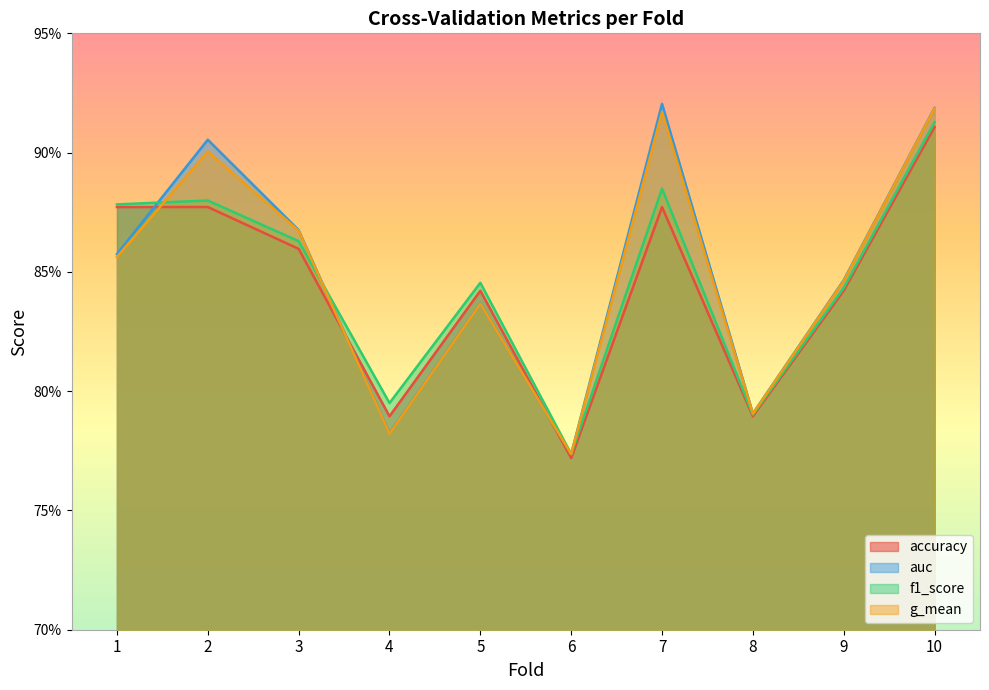

Reading left to right, list all the values displayed in this chart.

accuracy: 1=0.9	2=0.9	3=0.9	4=0.8	5=0.8	6=0.8	7=0.9	8=0.8	9=0.8	10=0.9
auc: 1=0.9	2=0.9	3=0.9	4=0.8	5=0.8	6=0.8	7=0.9	8=0.8	9=0.8	10=0.9
f1_score: 1=0.9	2=0.9	3=0.9	4=0.8	5=0.8	6=0.8	7=0.9	8=0.8	9=0.8	10=0.9
g_mean: 1=0.9	2=0.9	3=0.9	4=0.8	5=0.8	6=0.8	7=0.9	8=0.8	9=0.8	10=0.9